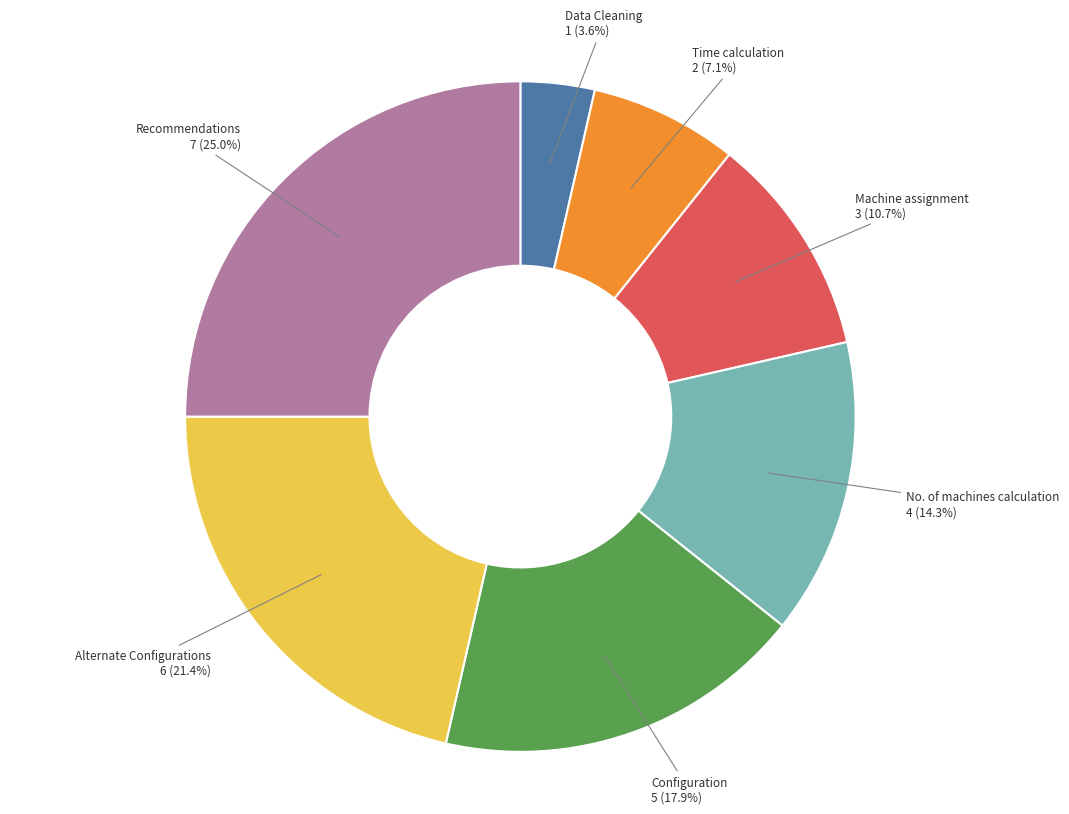

How much of the chart is everything except Data Cleaning?

96.4%